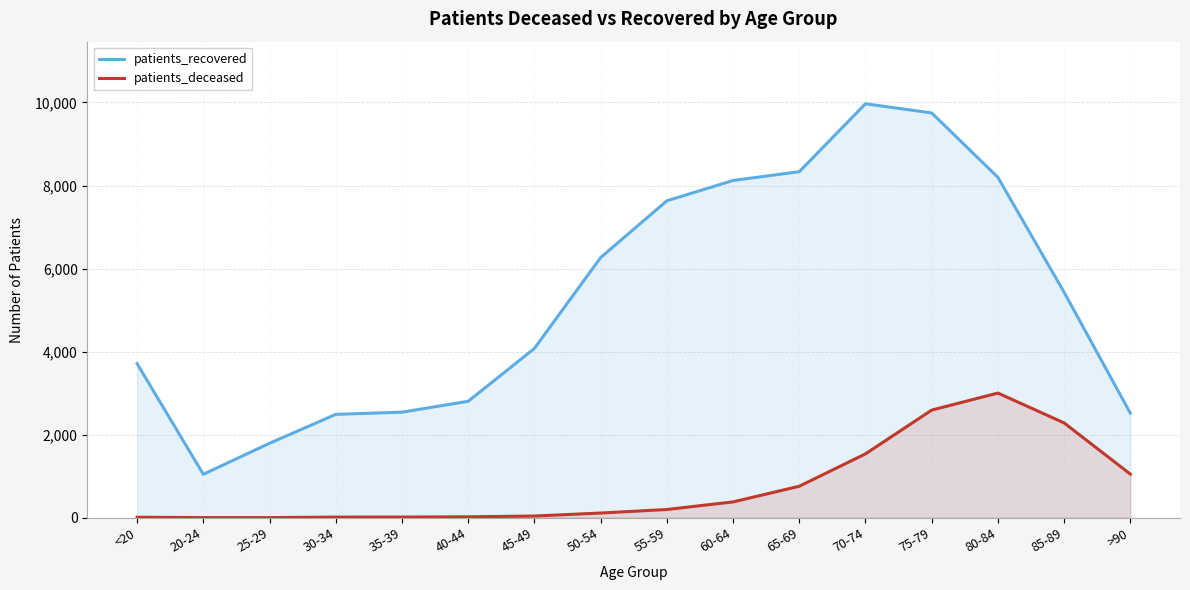

At how many categories does at least one series exceed 9959?

1